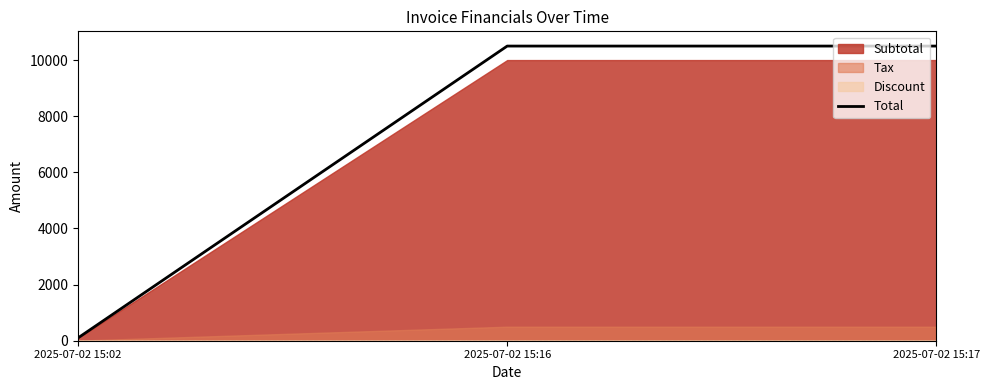

List the labels in order of value, smallest first.

2025-07-02 15:02, 2025-07-02 15:16, 2025-07-02 15:17